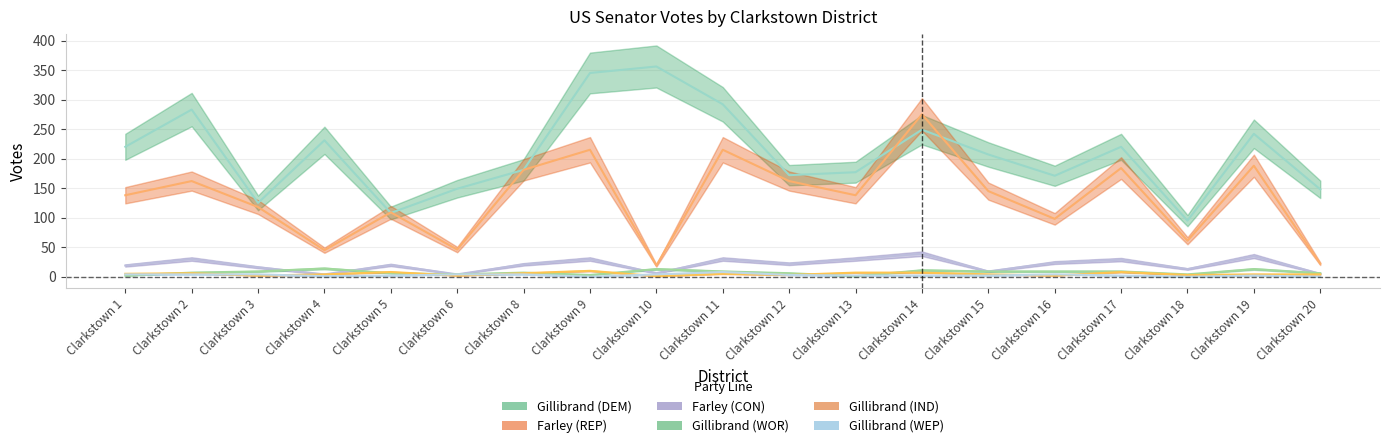

Where does the Gillibrand (DEM) series first go above 207?

Clarkstown 1